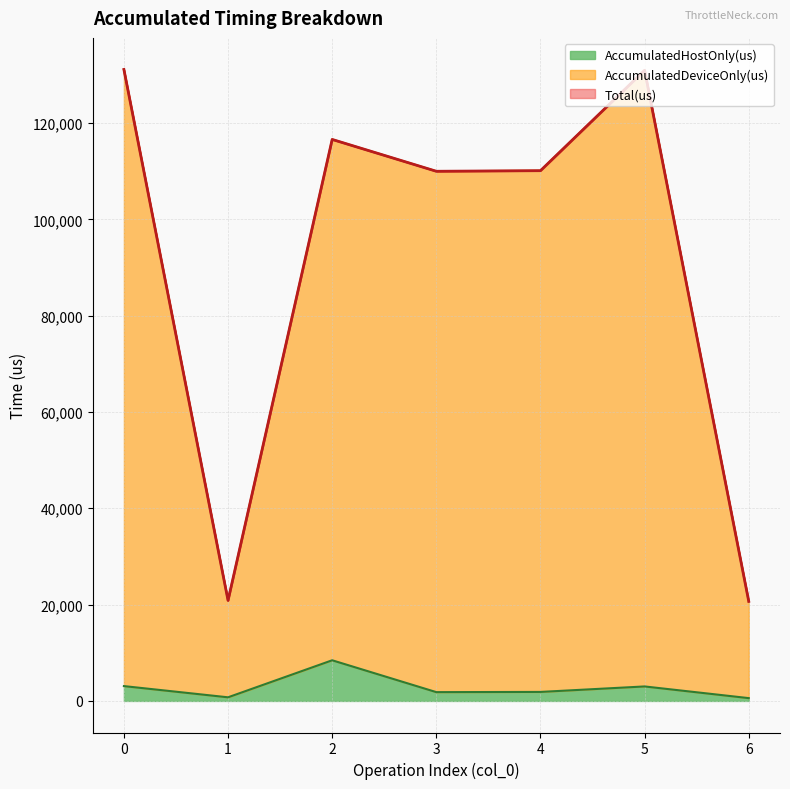

At 1, list the series in order from smallest to largest.

AccumulatedHostOnly(us), AccumulatedDeviceOnly(us), Total(us)